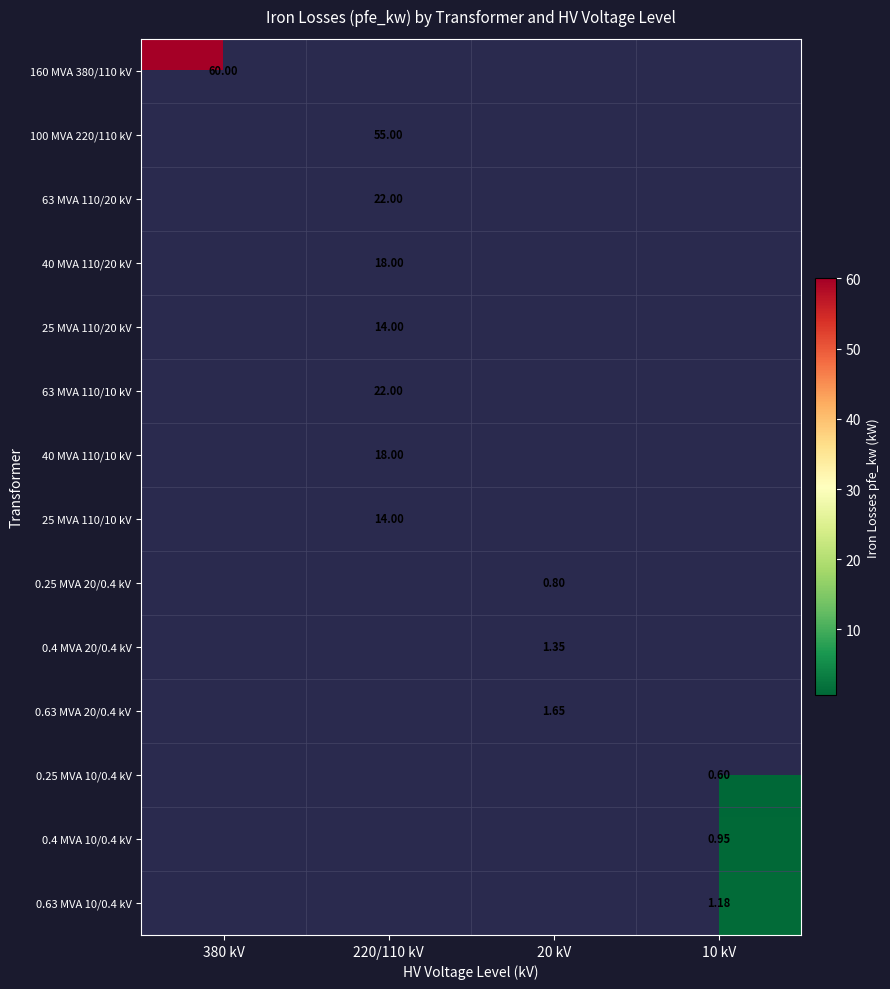

Read the 40 MVA 110/20 kV value at 220/110 kV.

18.0